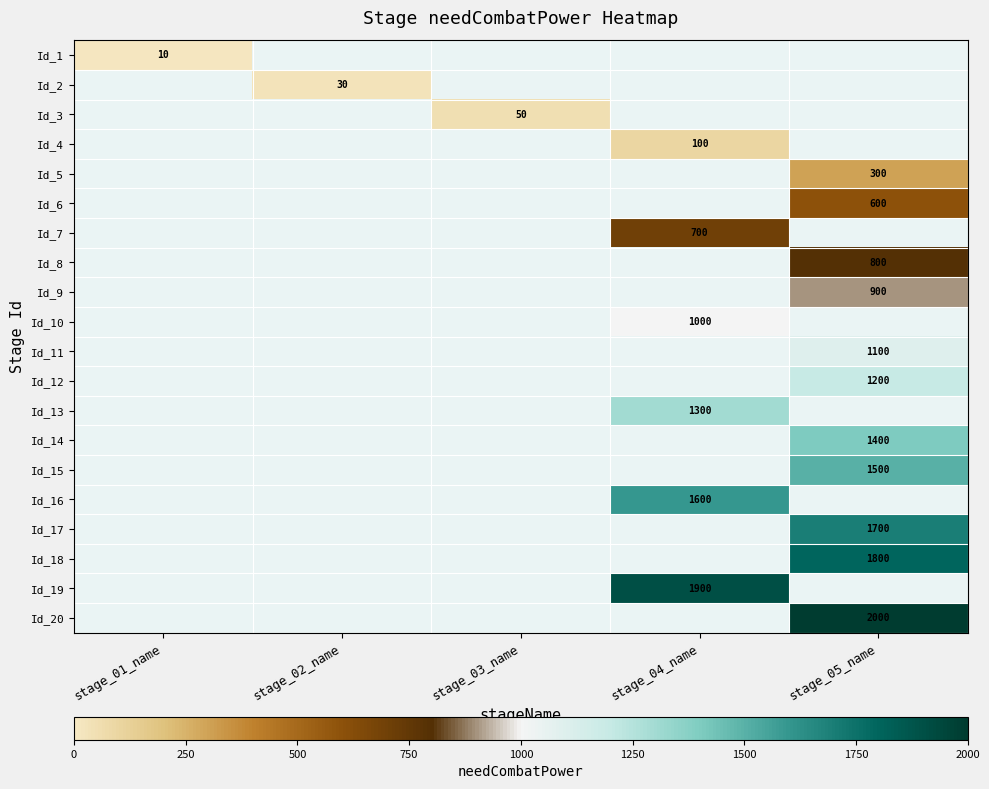

The Id_19 series shows 1900 at stage_04_name. True or false?

True